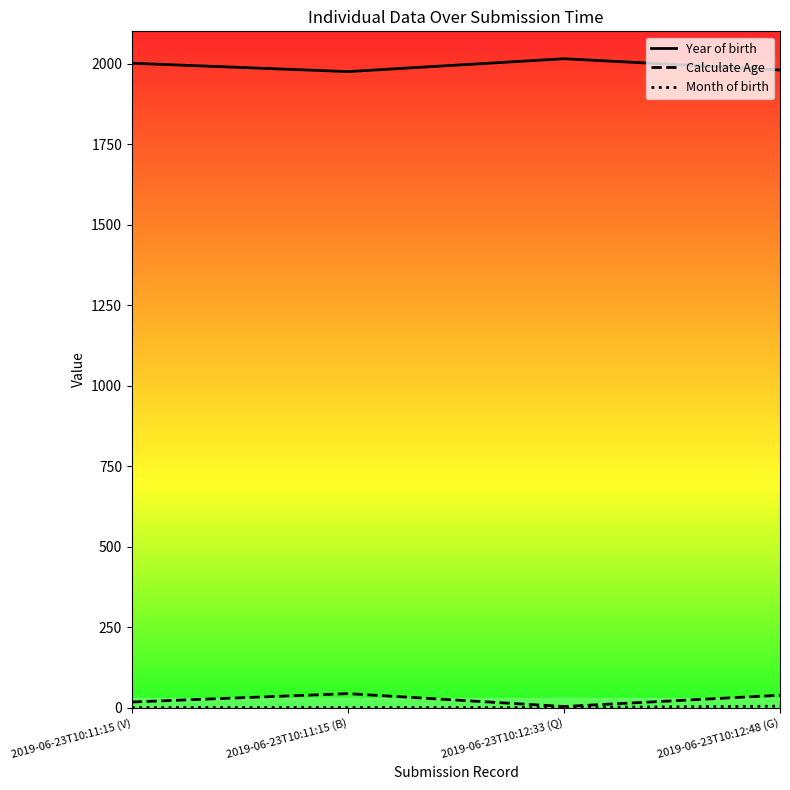

What is the label of the 4th point from the right?

2019-06-23T10:11:15 (V)